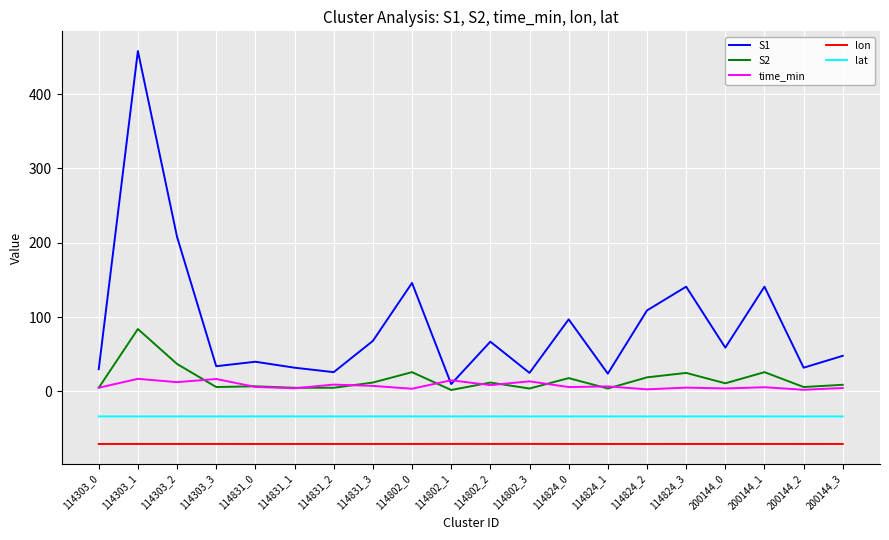

What is the difference between the highest and lowest values at 114802_3?

95.5